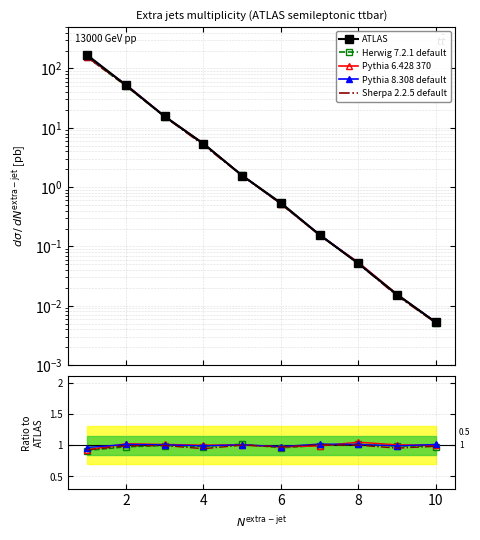

After their last crossing, which series has the higher values: Herwig 7.2.1 default or ATLAS?

Herwig 7.2.1 default